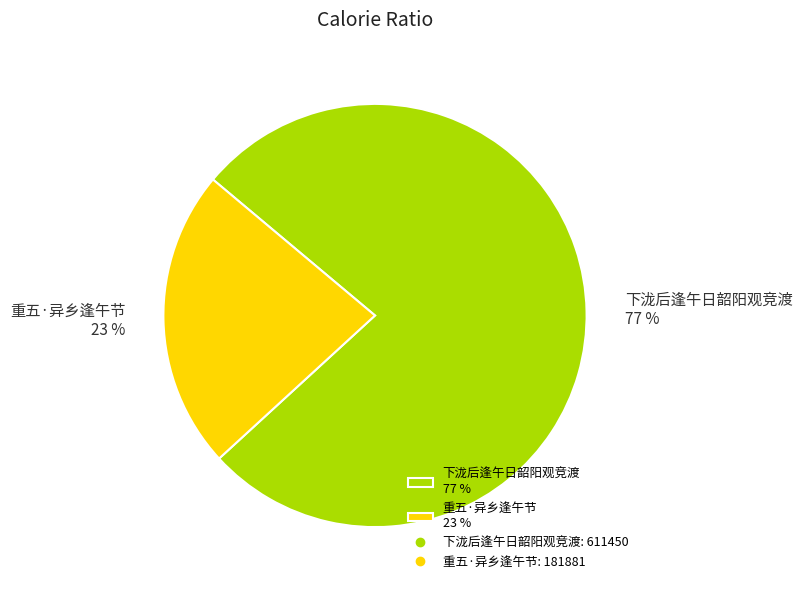

To the nearest percent, what portion does 重五·异乡逢午节 represent?

23%